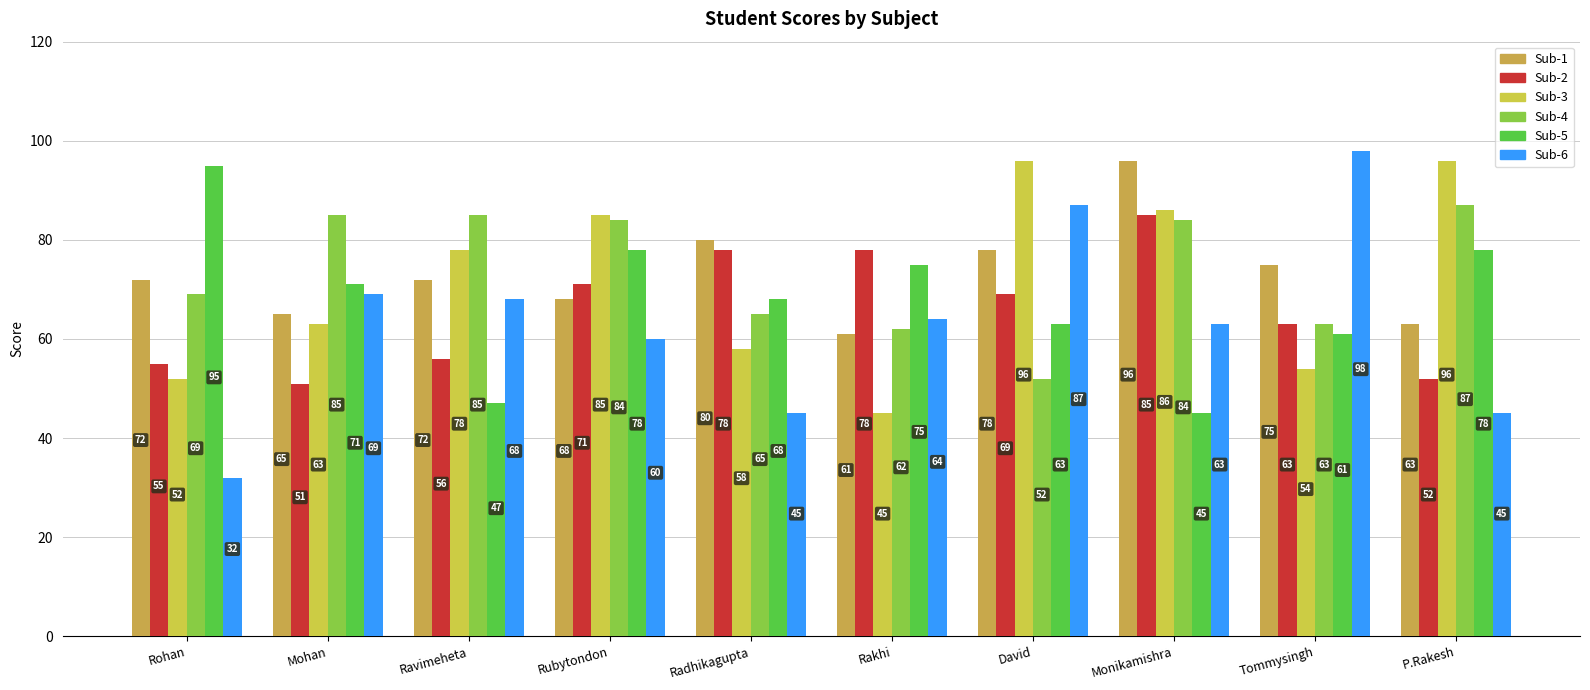

What position from the left is Mohan?

2